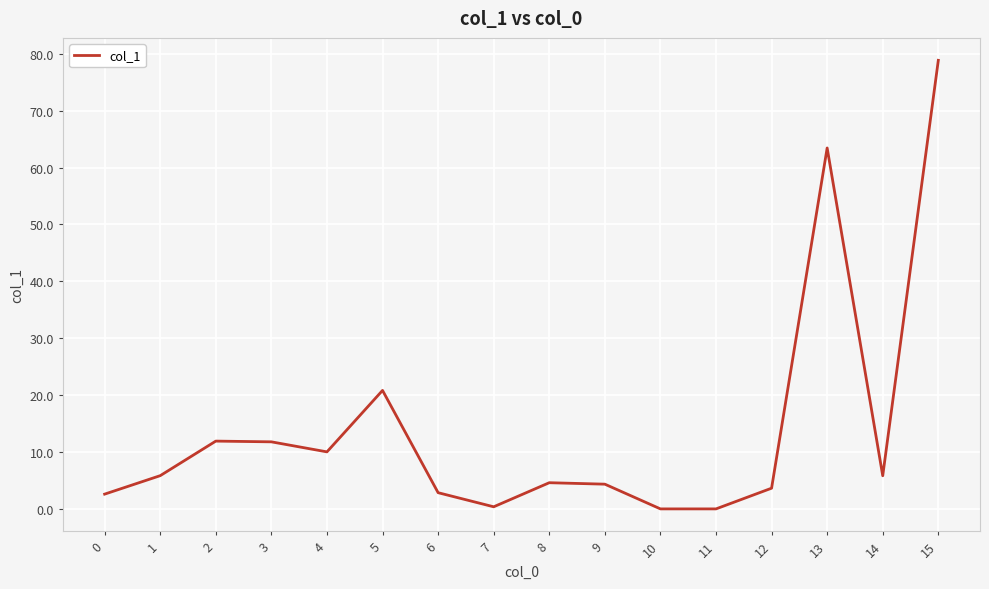

What is the sum of the values at 0 and 3?

14.4